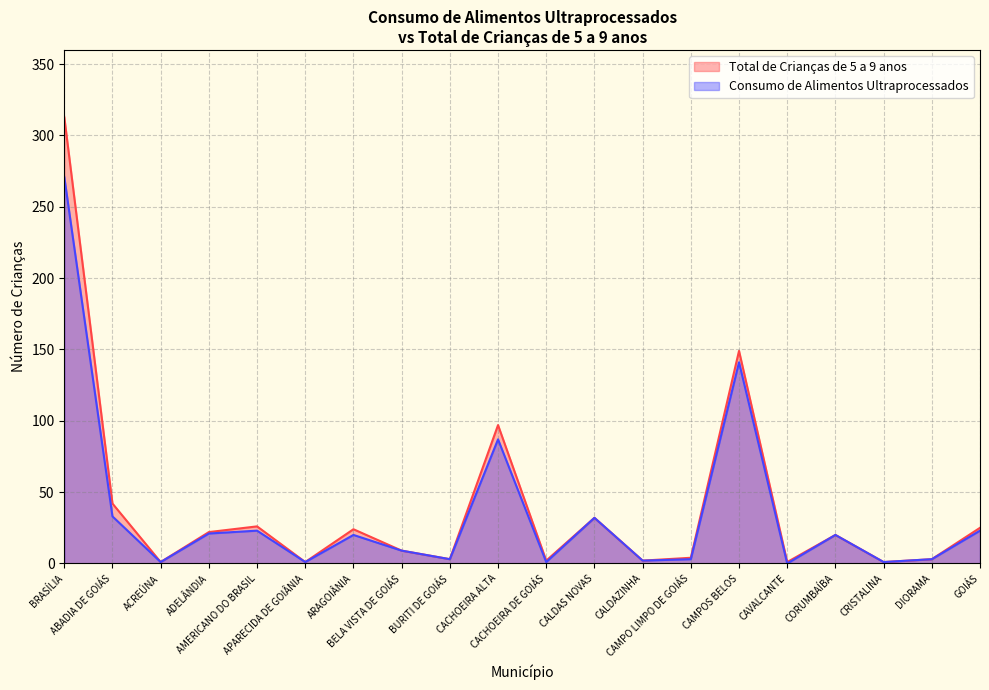

Where is the first local minimum for Total de Crianças de 5 a 9 anos?

ACREÚNA